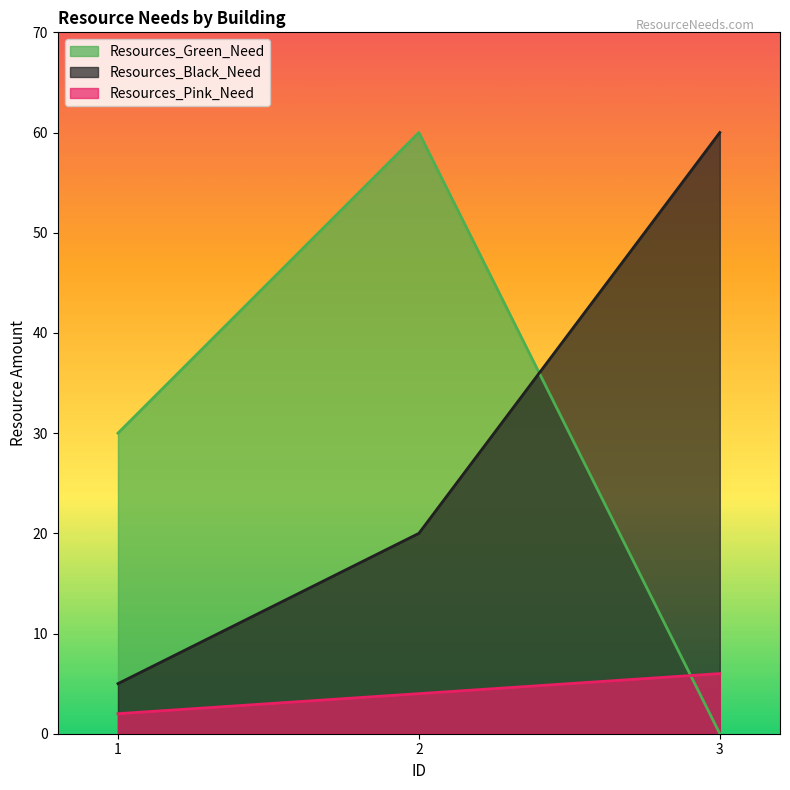

At which category is the sum across all series the highest?

2